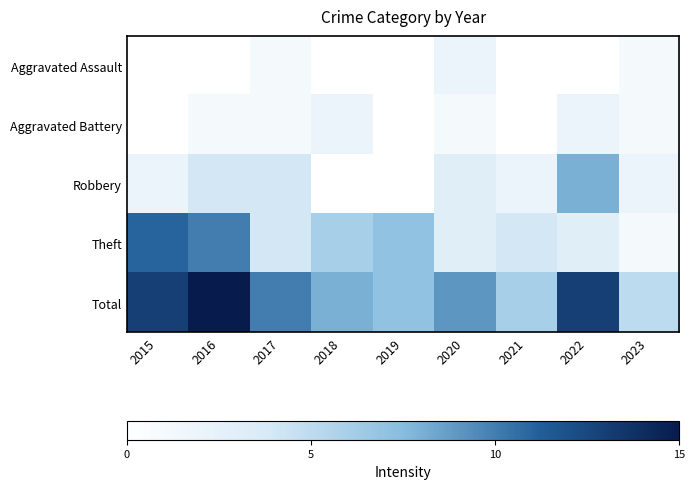

Rank the series by their maximum value, from highest to lowest.

Total, Theft, Robbery, Aggravated Assault, Aggravated Battery